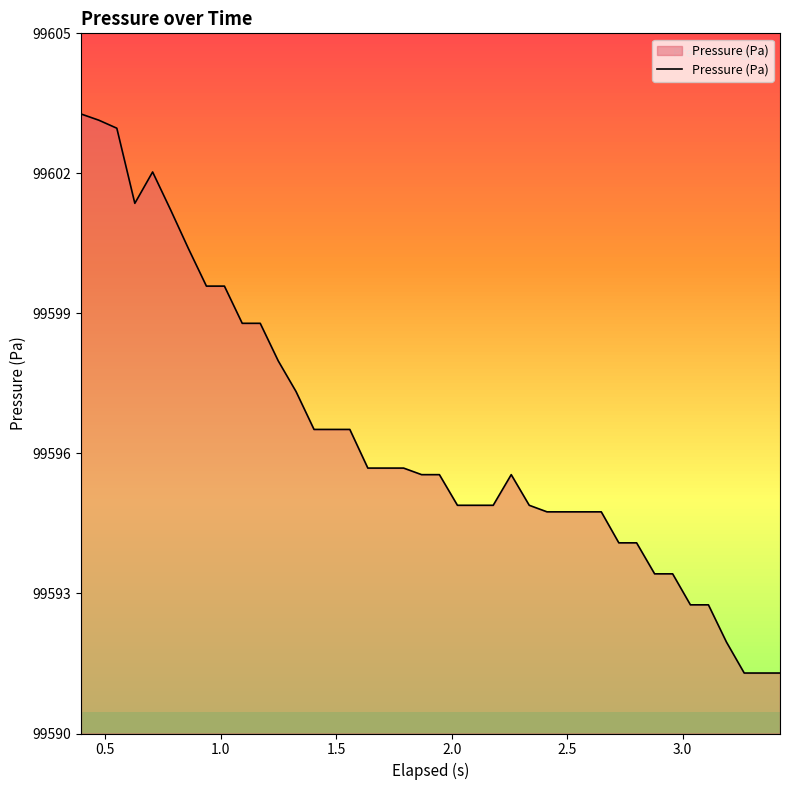

What is the smallest value displayed?

99591.3